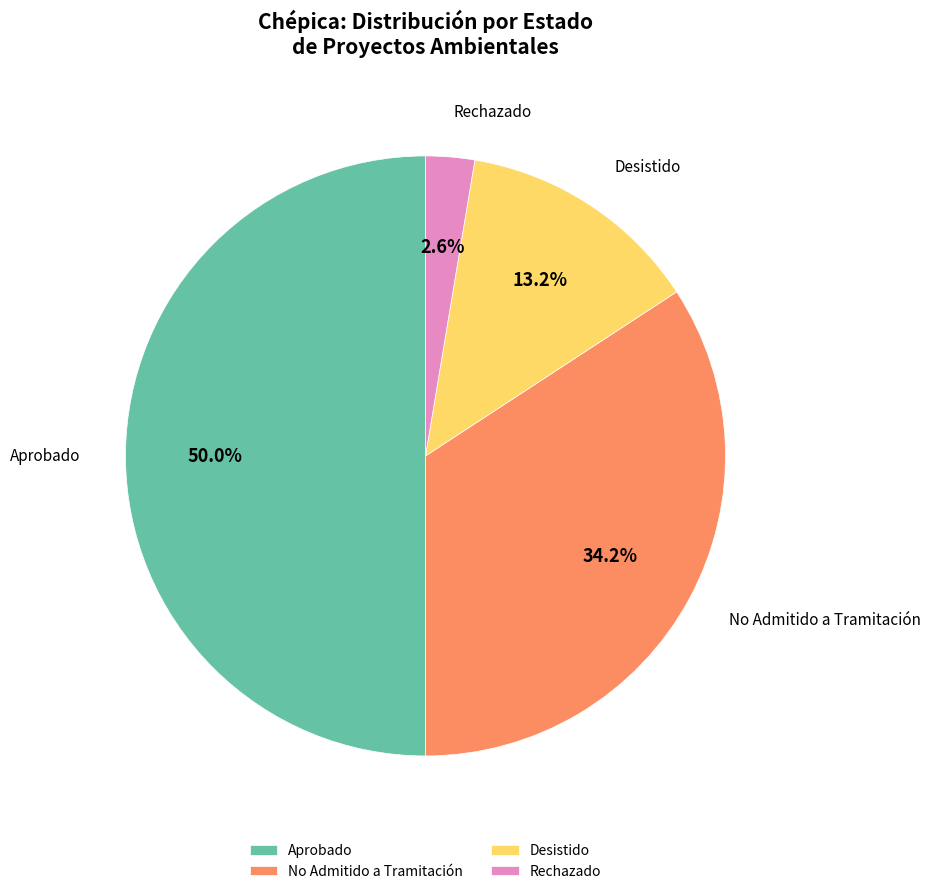

Rank the categories by value from lowest to highest.

Rechazado, Desistido, No Admitido a Tramitación, Aprobado